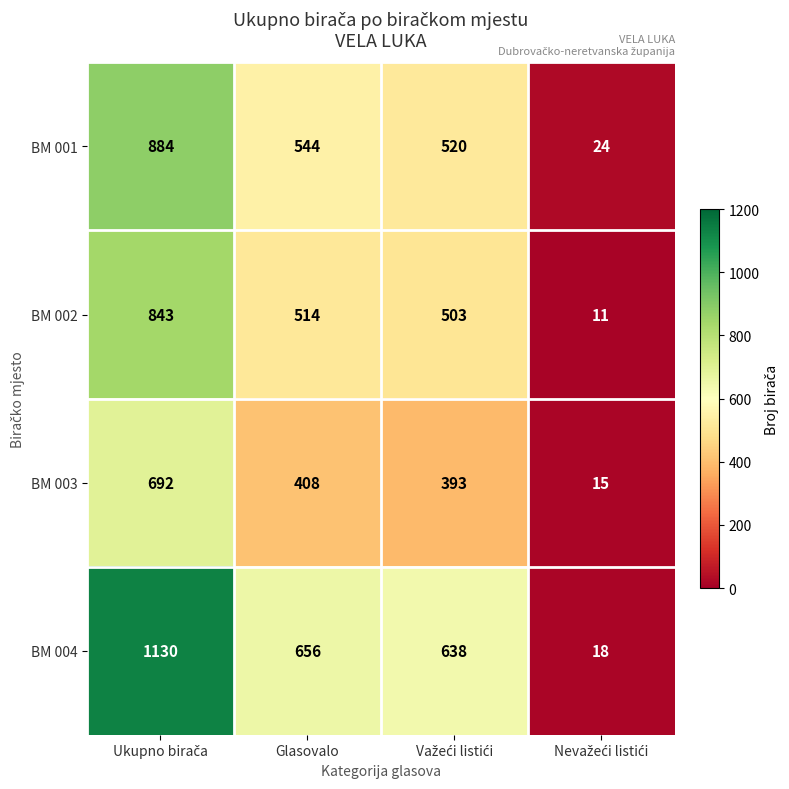

What is the minimum value for BM 001?

24